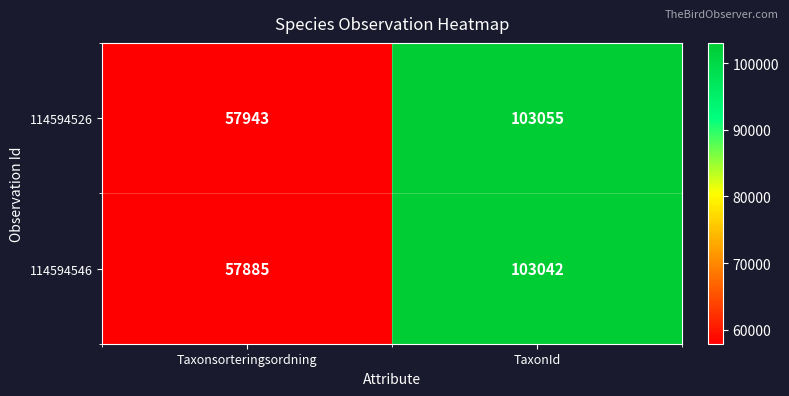

Rank the series at Taxonsorteringsordning from lowest to highest value.

114594546, 114594526